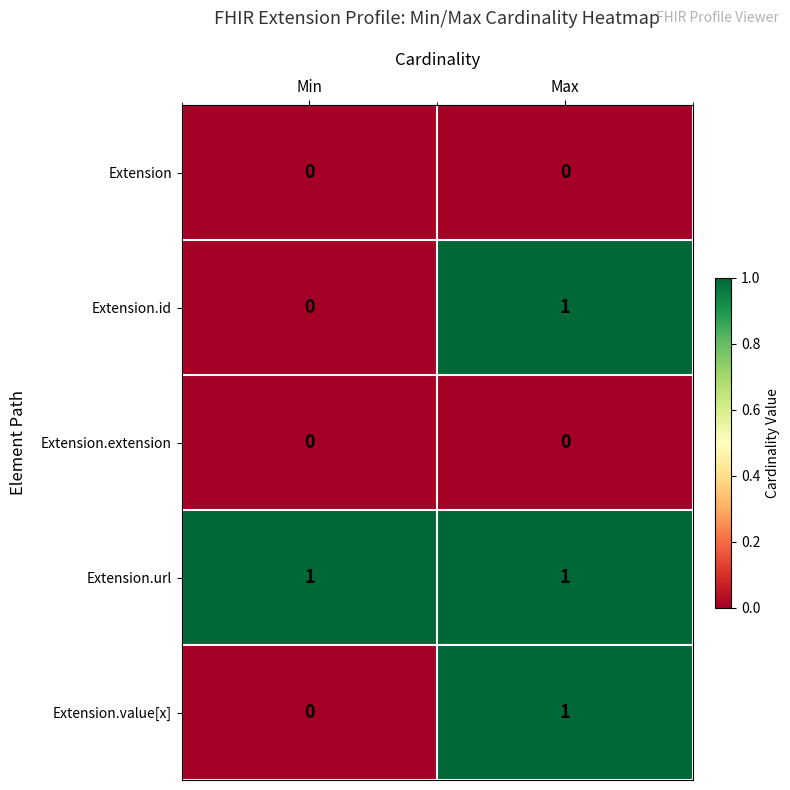

At how many categories does at least one series exceed 0?

2